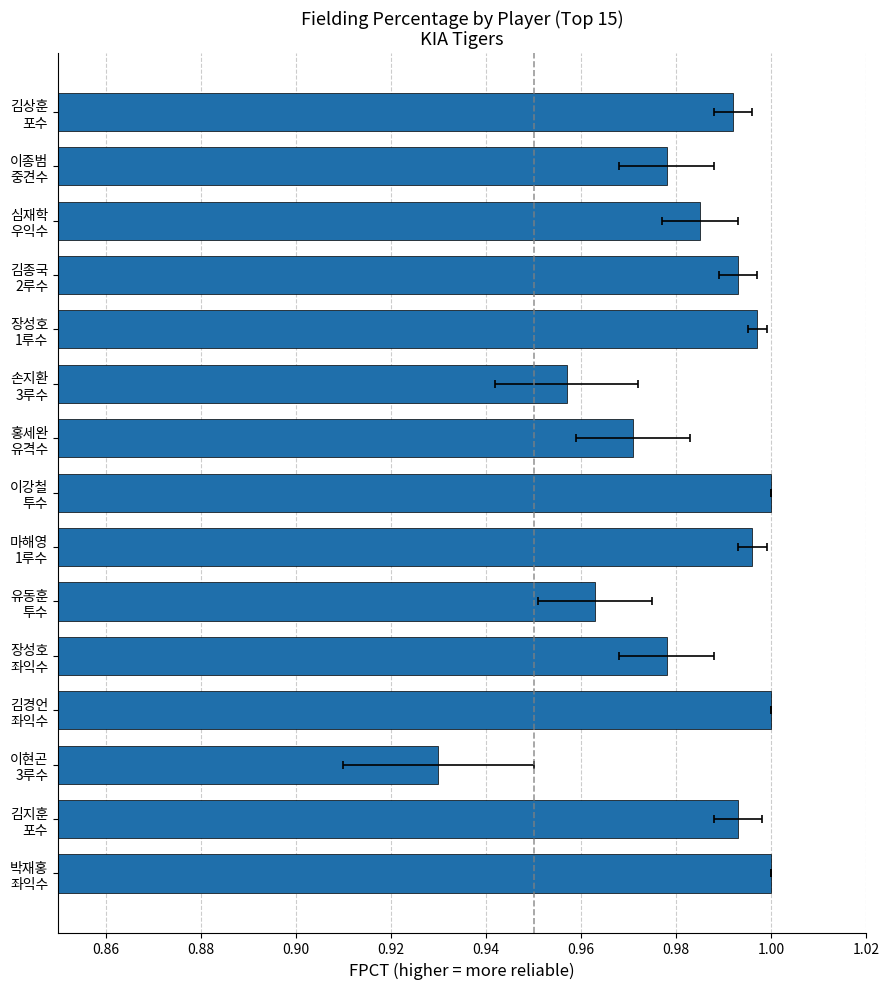

Read the value at 김경언 좌익수.

1.0